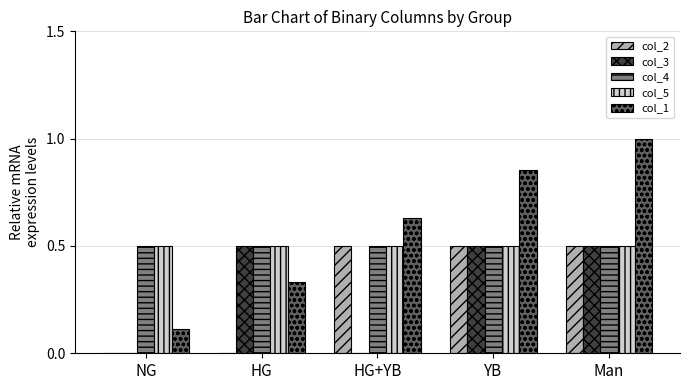

The value of col_4 at Man is 0.3. True or false?

False